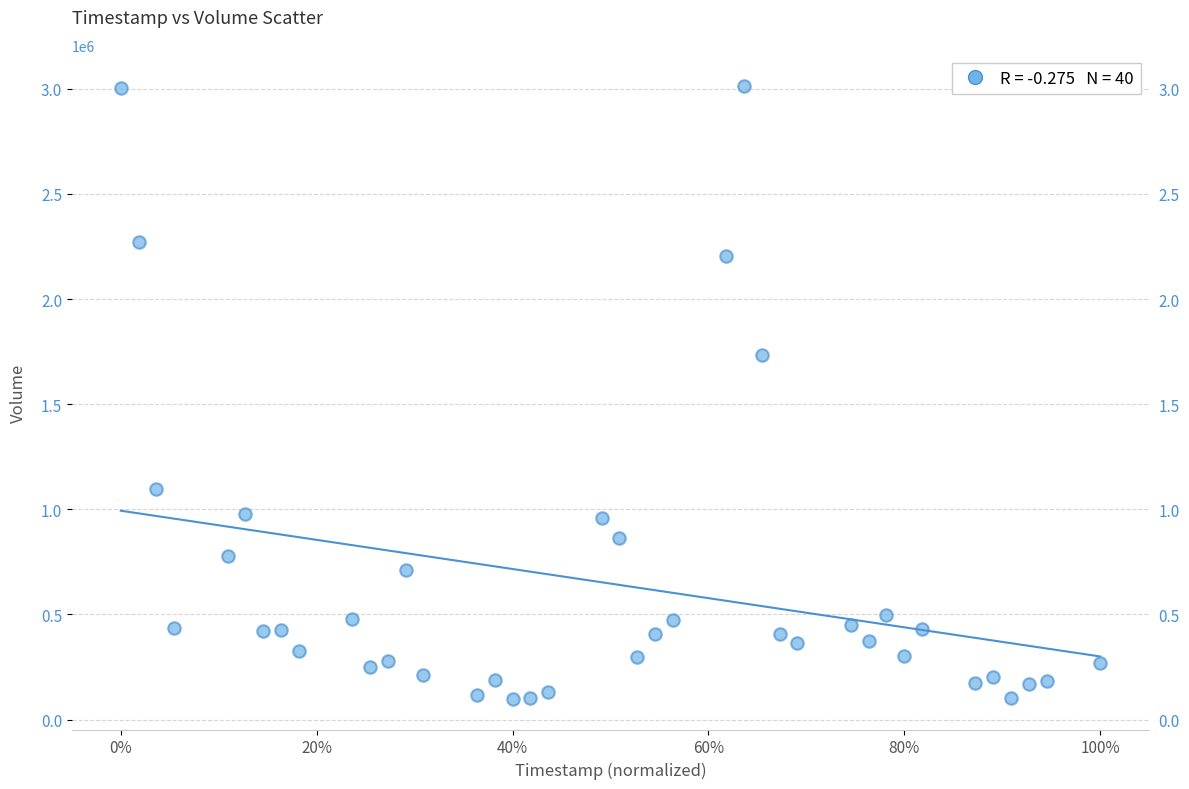

What Y value in the scatter plot is closest to 1557333?

1736000